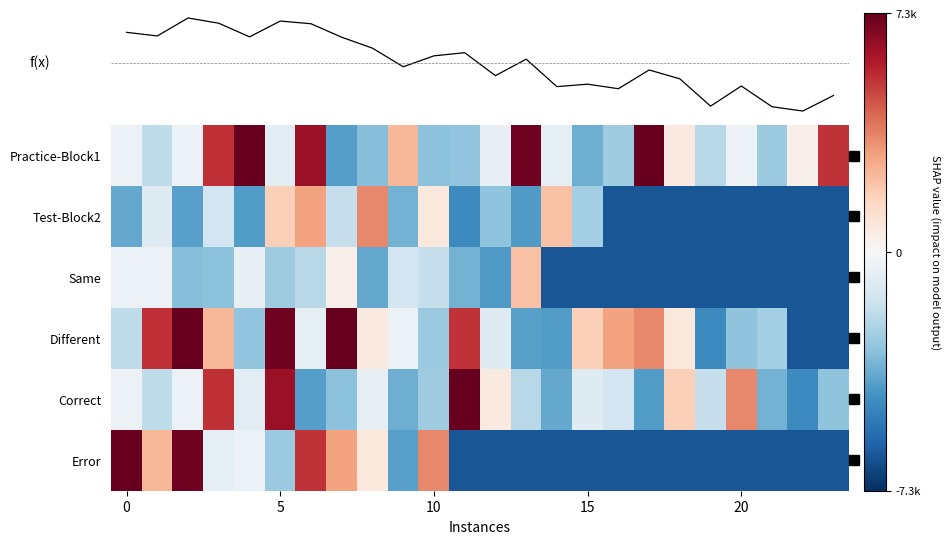

What is the maximum value for Error?

11170.3